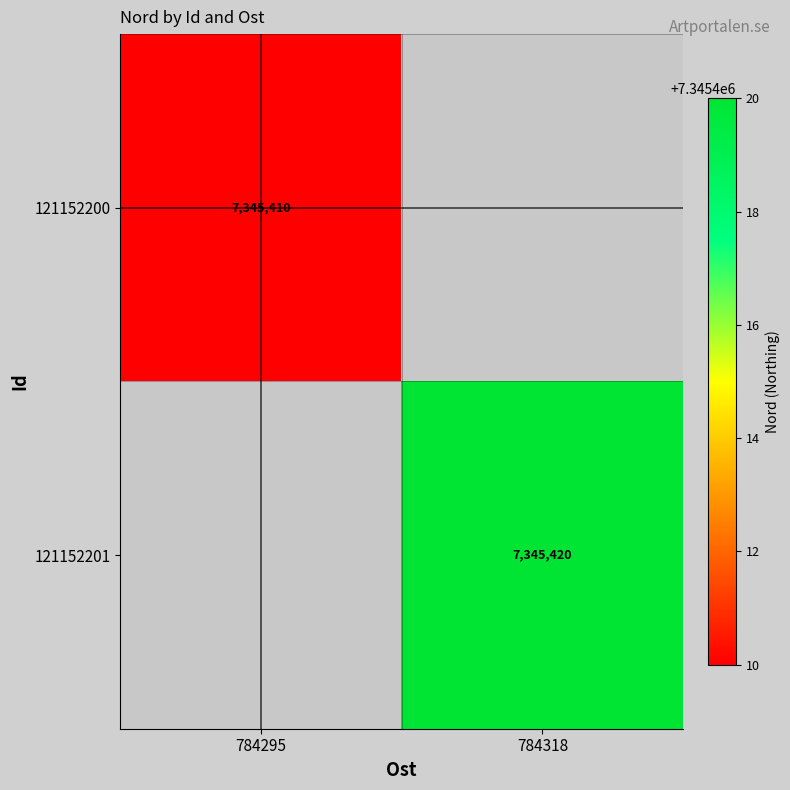

True or false: 121152201 has a value of 3508021 at 784318.

False